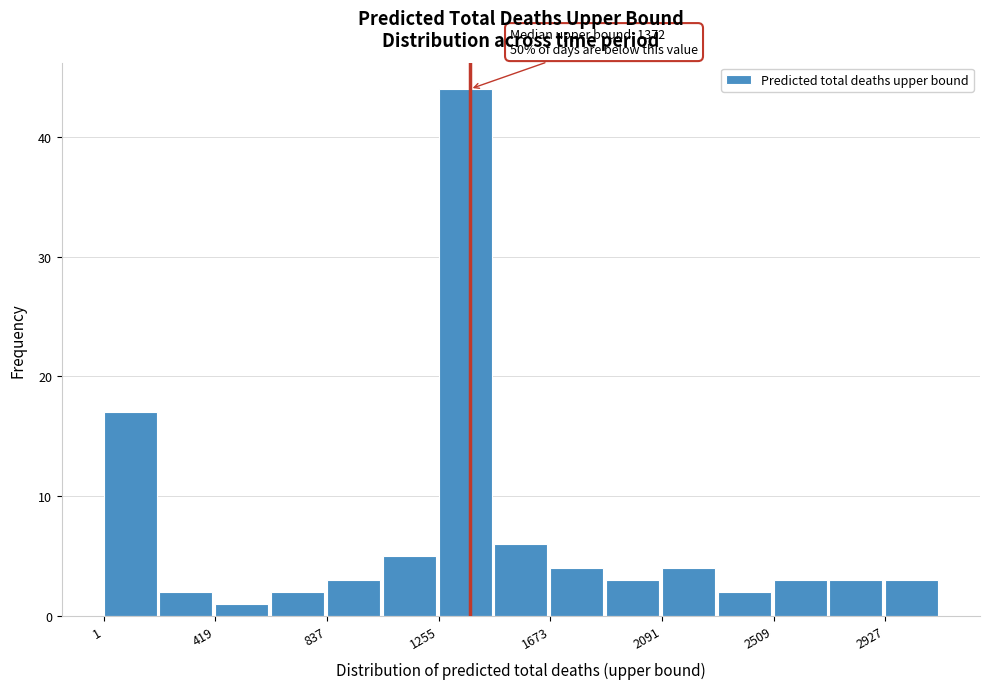

Over which range of the x-axis is the bar tallest?

1250 to 1450